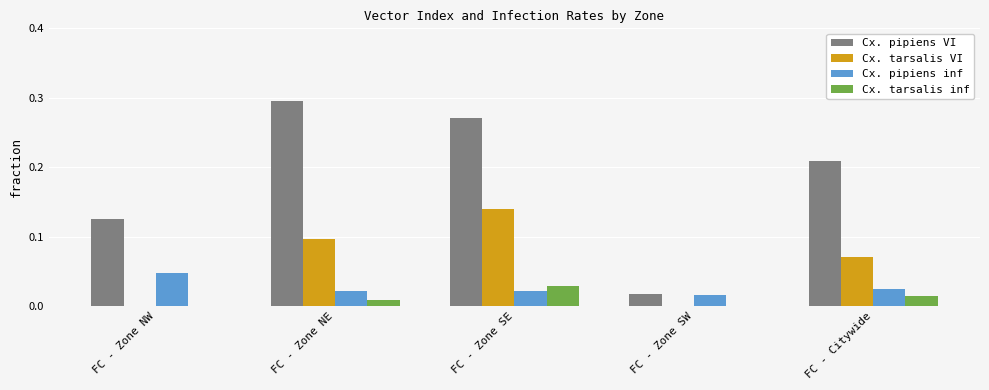

Is it true that Cx. pipiens VI equals 0.2 at FC - Zone NW?

False